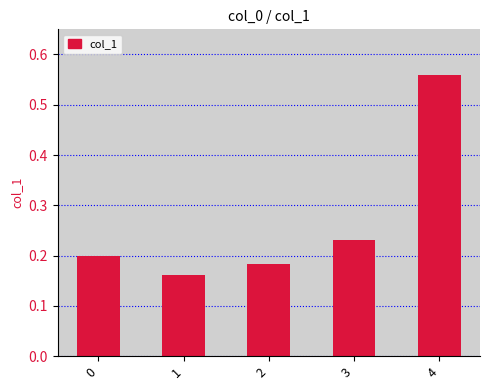

What is the average value?

0.3